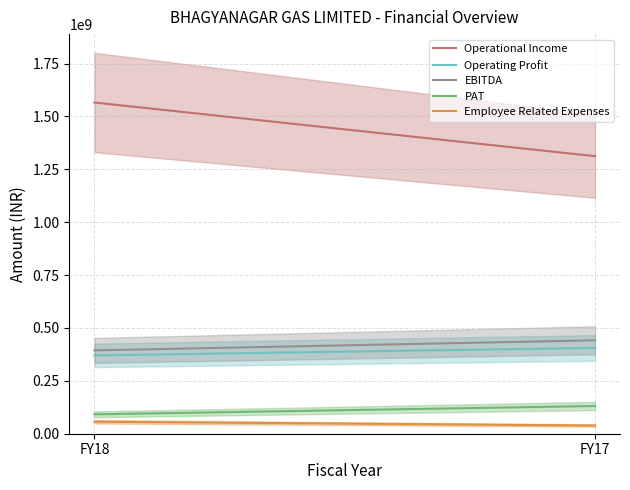

Rank the series at FY17 from lowest to highest value.

Employee Related Expenses, PAT, Operating Profit, EBITDA, Operational Income